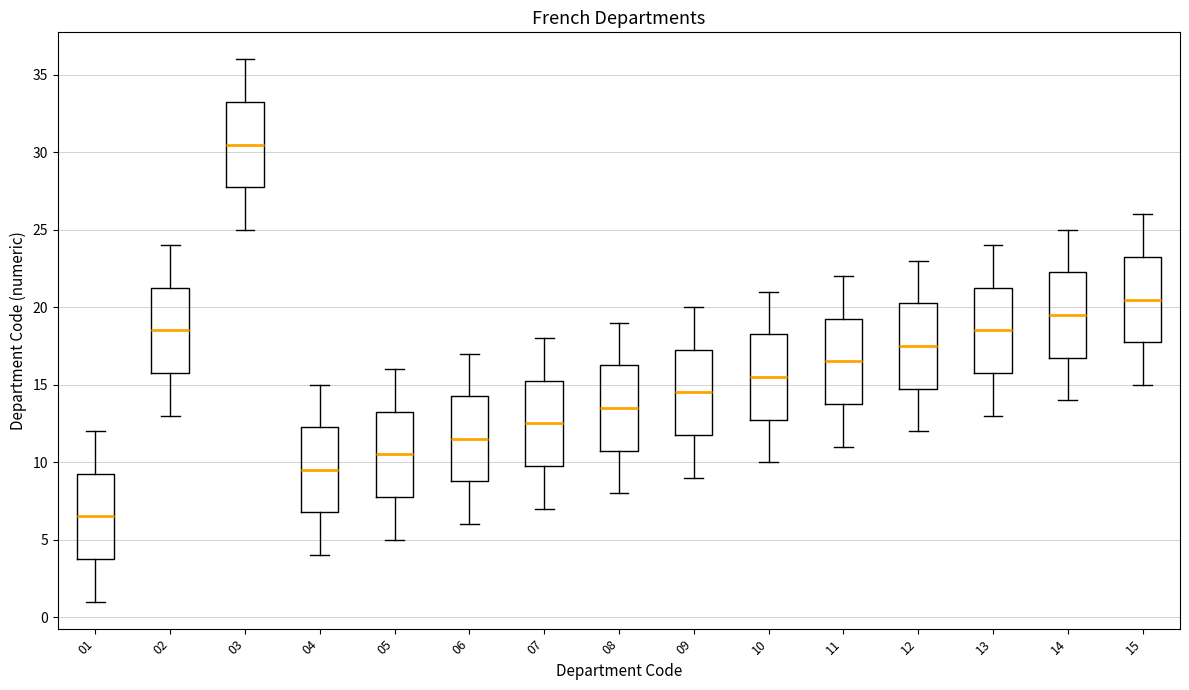

Reading left to right, transcribe this box plot: for each box, give where its median line is, the range the box spans, and where its two whiskers end, as read against the y-axis. The values are not printed on the chart, so give them approximately, as read against the axis.

01: median 6.5, box 4.0 to 9.5, whiskers 1.0 to 12.0
02: median 18.5, box 16.0 to 21.5, whiskers 13.0 to 24.0
03: median 30.5, box 28.0 to 33.5, whiskers 25.0 to 36.0
04: median 9.5, box 7.0 to 12.5, whiskers 4.0 to 15.0
05: median 10.5, box 8.0 to 13.5, whiskers 5.0 to 16.0
06: median 11.5, box 9.0 to 14.5, whiskers 6.0 to 17.0
07: median 12.5, box 10.0 to 15.5, whiskers 7.0 to 18.0
08: median 13.5, box 11.0 to 16.5, whiskers 8.0 to 19.0
09: median 14.5, box 12.0 to 17.5, whiskers 9.0 to 20.0
10: median 15.5, box 13.0 to 18.5, whiskers 10.0 to 21.0
11: median 16.5, box 14.0 to 19.5, whiskers 11.0 to 22.0
12: median 17.5, box 15.0 to 20.5, whiskers 12.0 to 23.0
13: median 18.5, box 16.0 to 21.5, whiskers 13.0 to 24.0
14: median 19.5, box 17.0 to 22.5, whiskers 14.0 to 25.0
15: median 20.5, box 18.0 to 23.5, whiskers 15.0 to 26.0